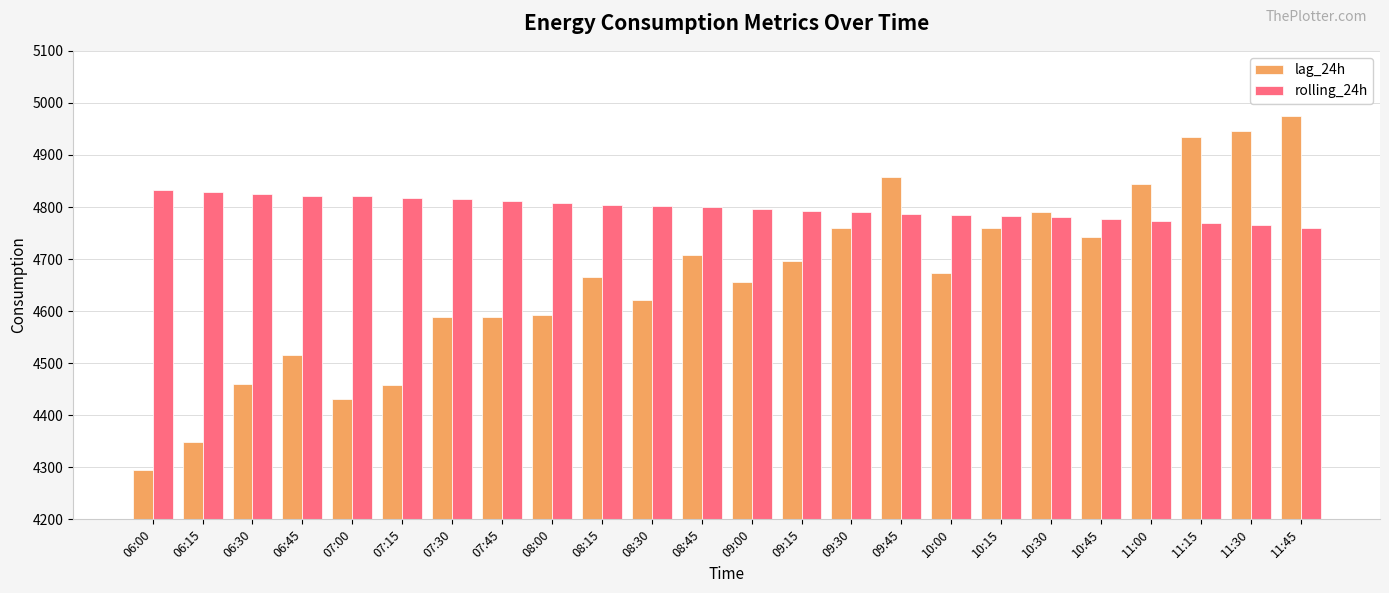

Rank the series at 08:45 from highest to lowest value.

rolling_24h, lag_24h